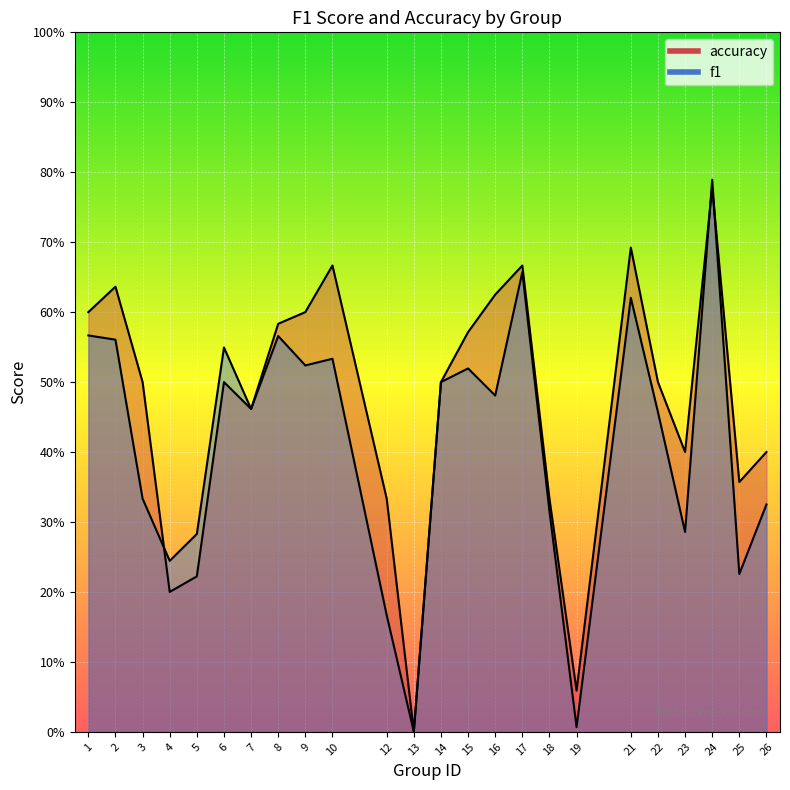

Which series changed the most between 7 and 19?

f1